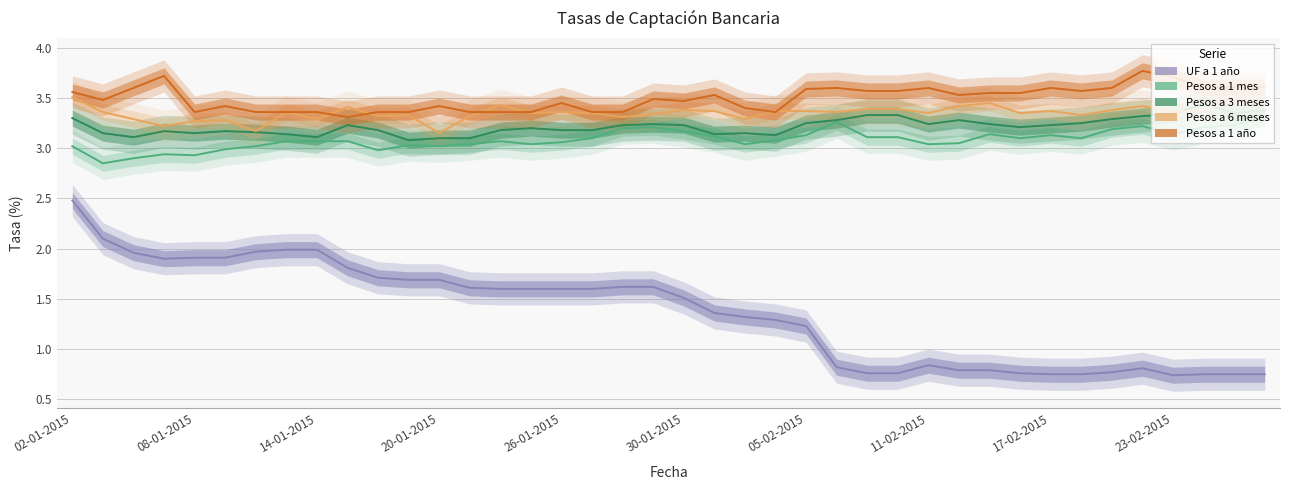

What is the lowest value of the UF a 1 año series?

0.7